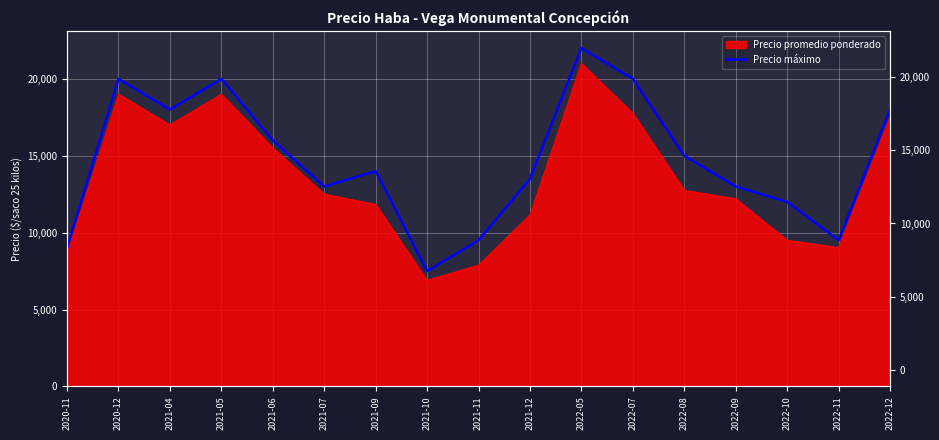

Where is the first local minimum?

2021-04